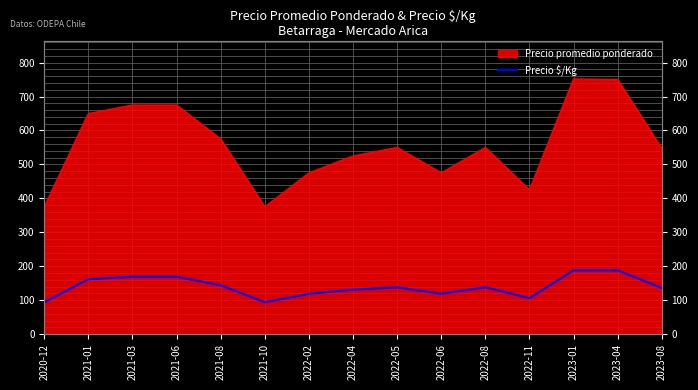

List the labels in order of value, smallest first.

2020-12, 2021-10, 2022-11, 2022-02, 2022-06, 2022-04, 2023-08, 2022-05, 2022-08, 2021-08, 2021-01, 2021-03, 2021-06, 2023-01, 2023-04